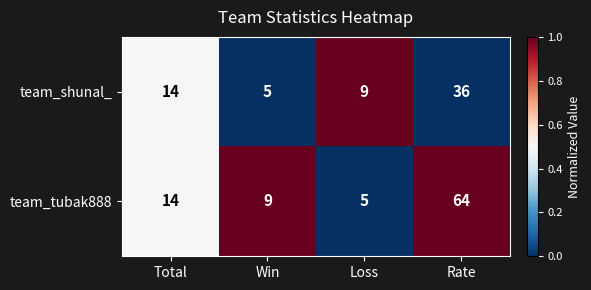

Is it true that team_tubak888 equals 86 at Rate?

False